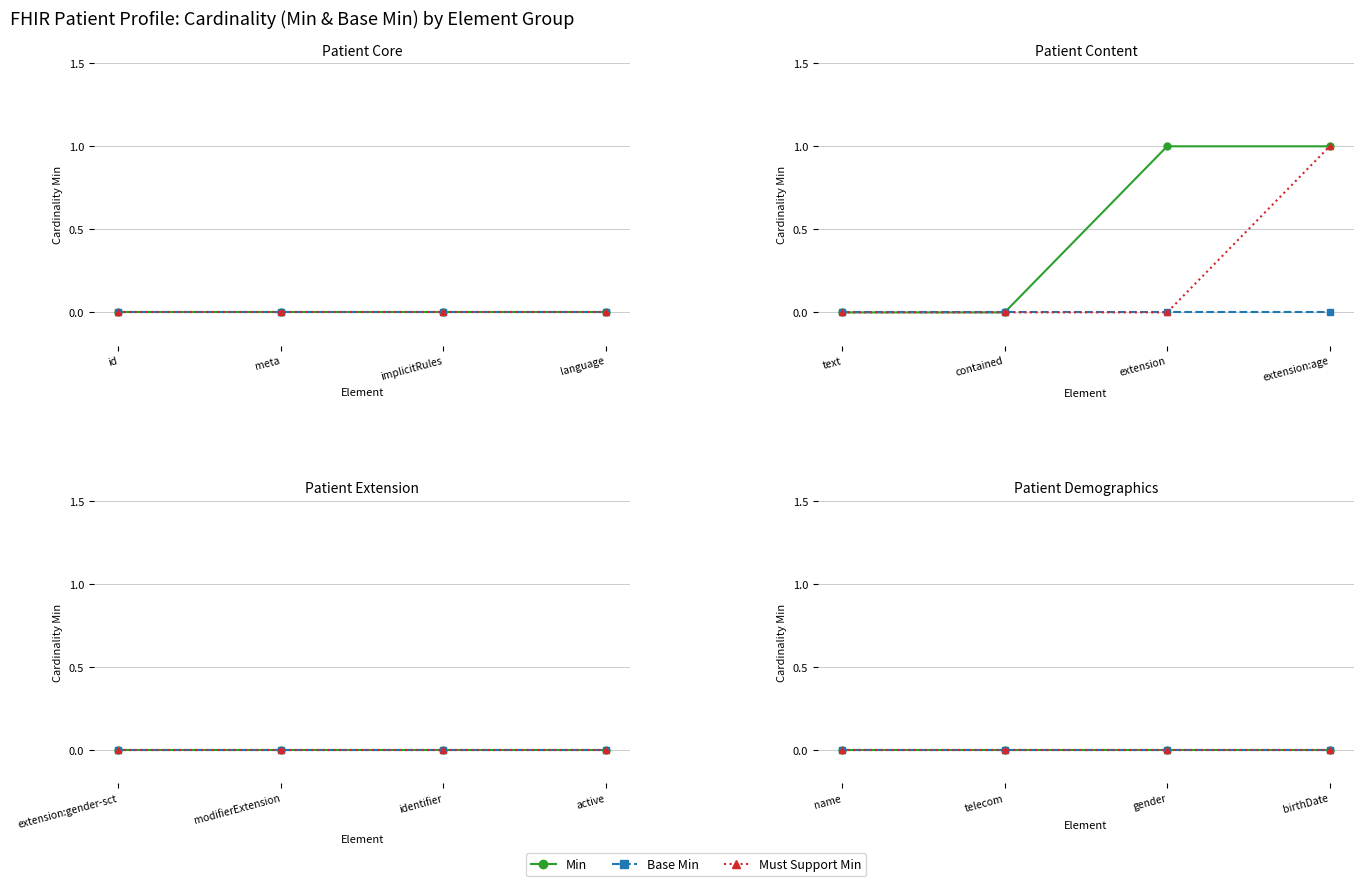

Which series has the widest spread of values?

Min